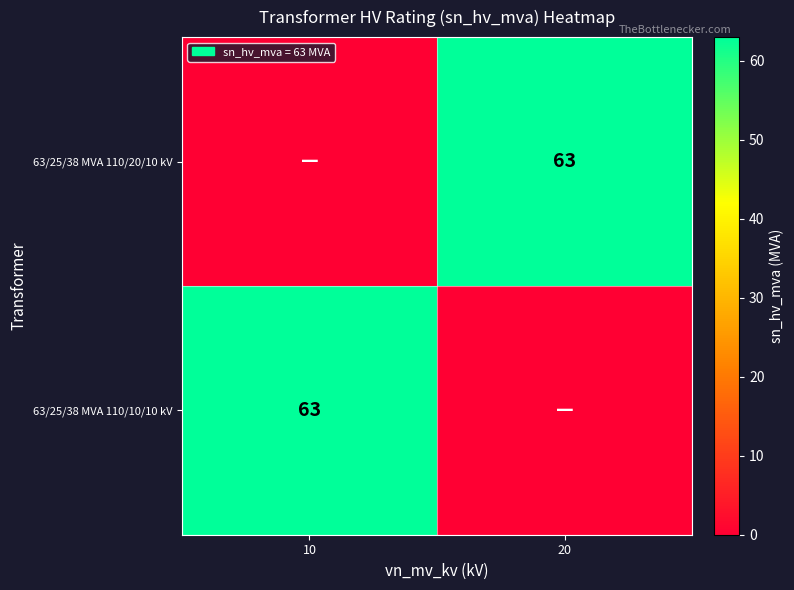

Is it true that 63/25/38 MVA 110/10/10 kV equals 32 at 10?

False